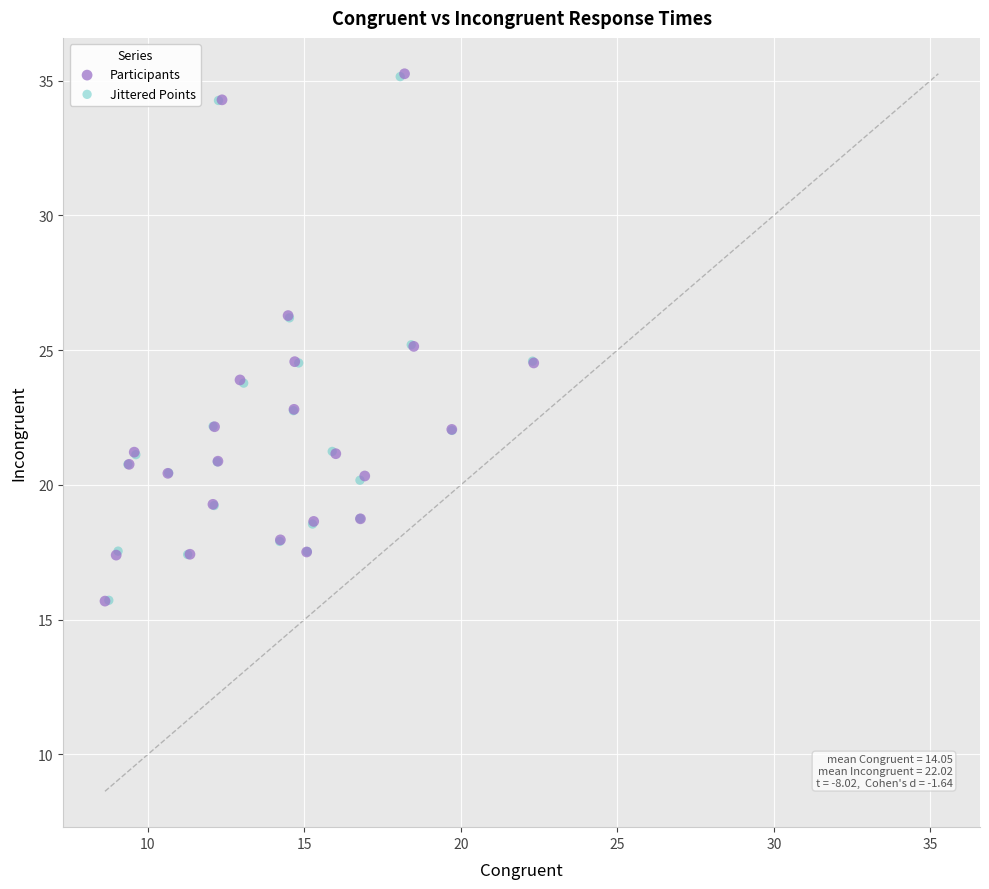

Which series has the largest Y range (max minus min)?

Participants